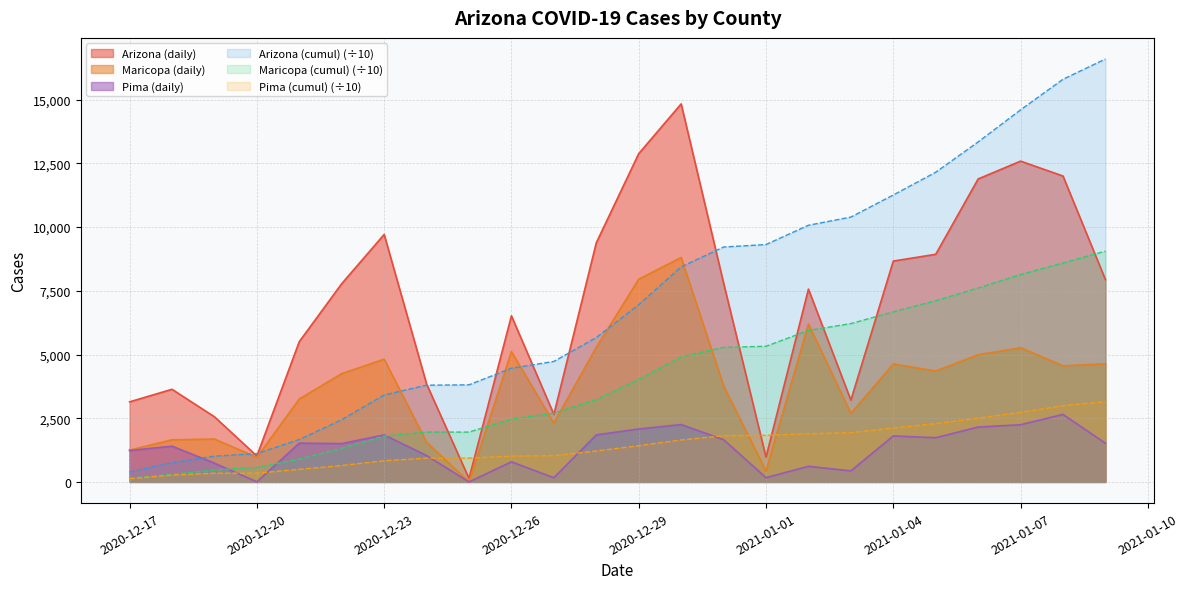

How many times do Maricopa (daily) and Maricopa (cumul) cross each other?

7